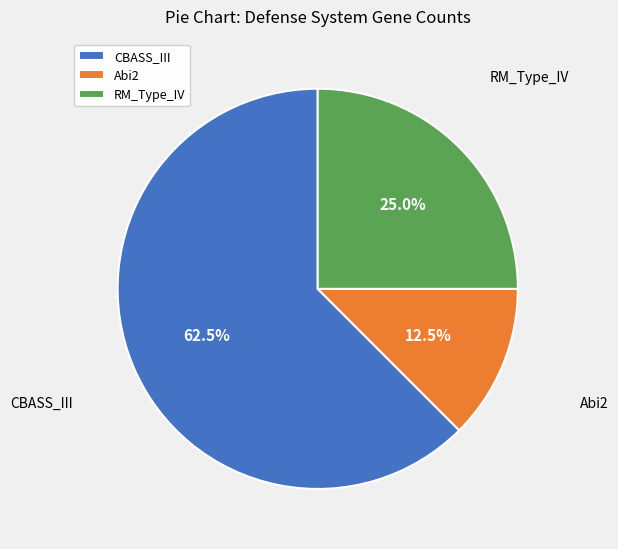

What is the total percentage of RM_Type_IV and CBASS_III?

87.5%